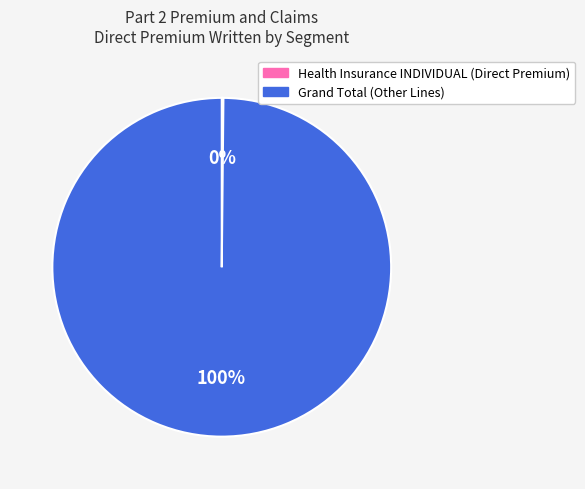

Is there a majority slice in this chart?

Yes